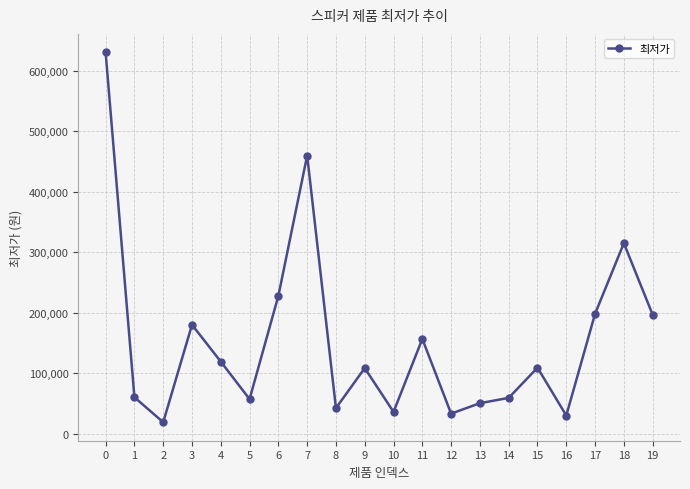

What is the sum of the values at 16 and 14?

88800